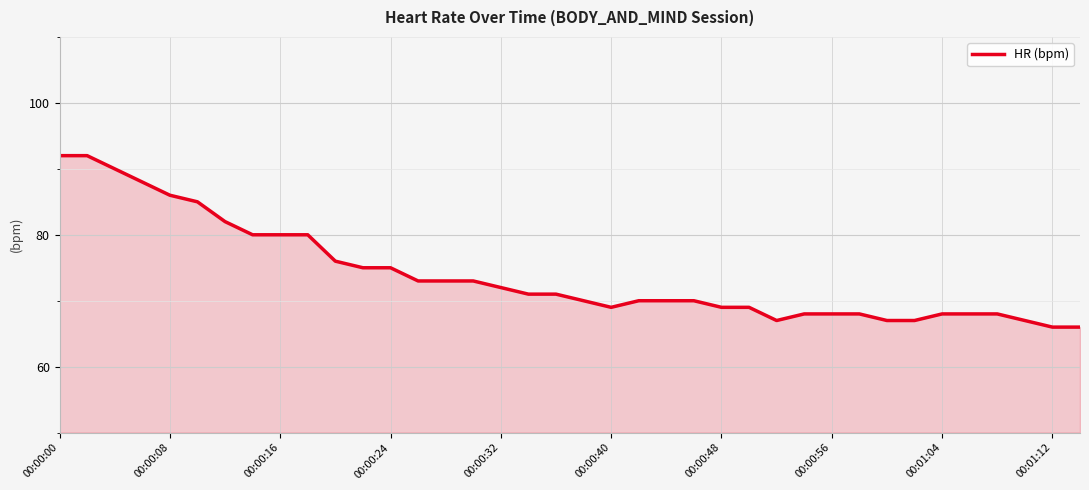

What is the difference between the second highest and second lowest values?

26